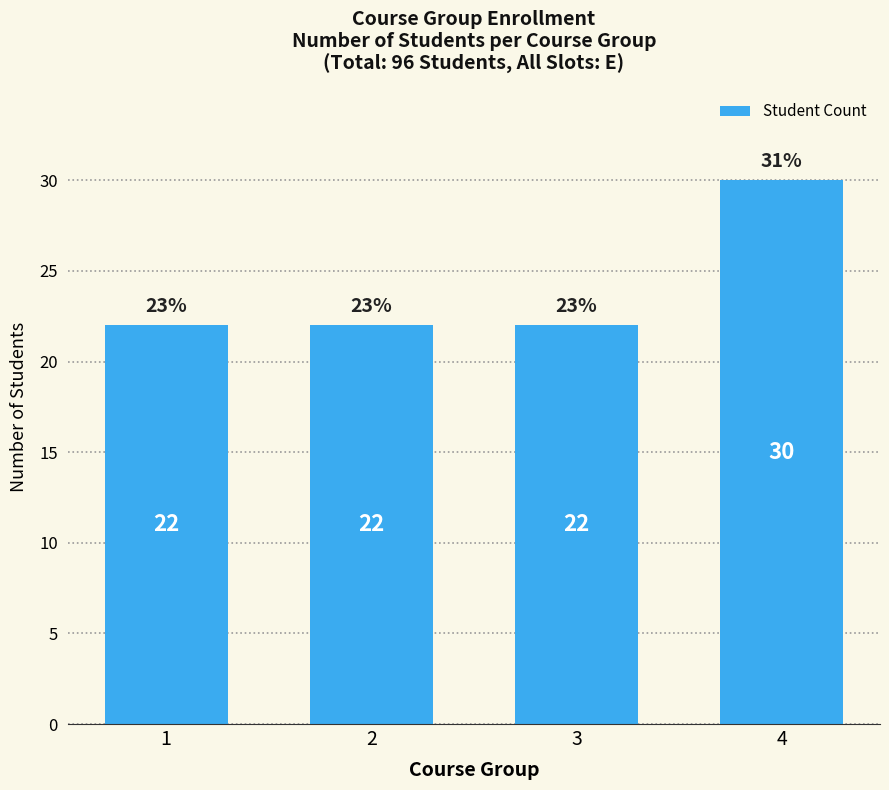

Does the chart contain any negative values?

No